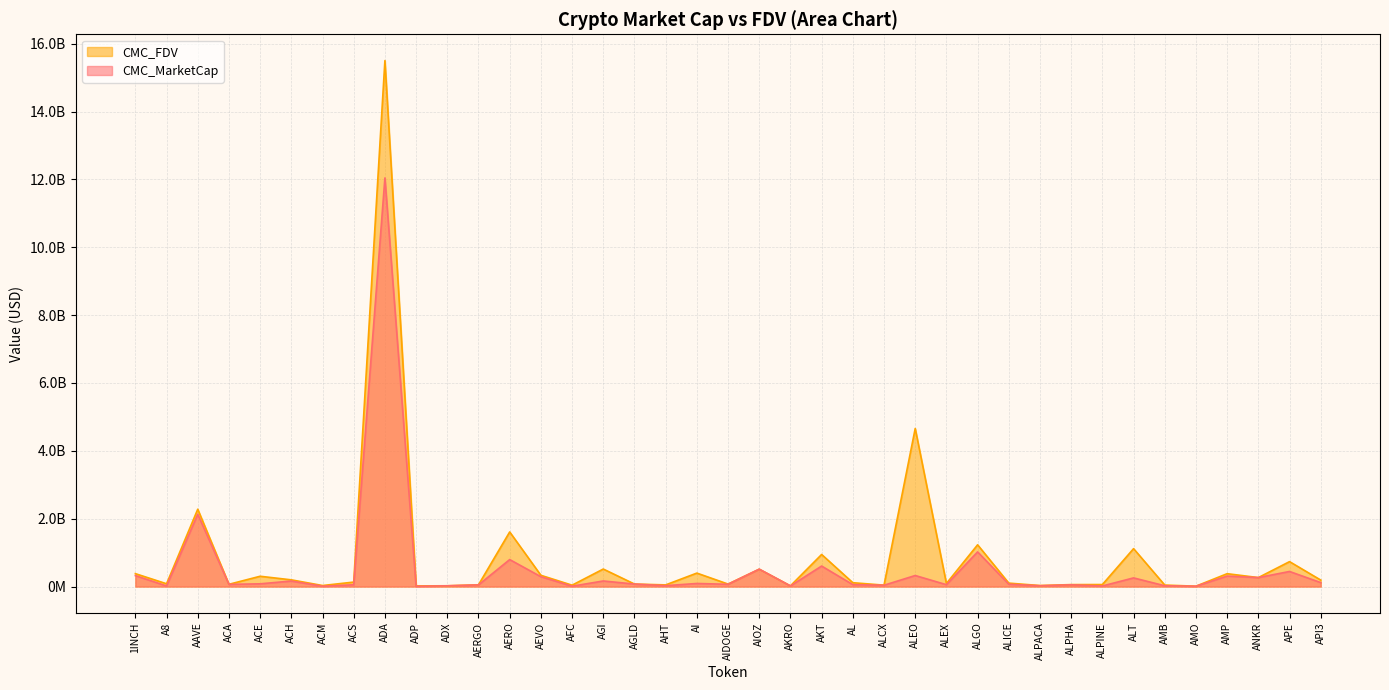

True or false: CMC_MarketCap and CMC_FDV intersect in this chart.

False